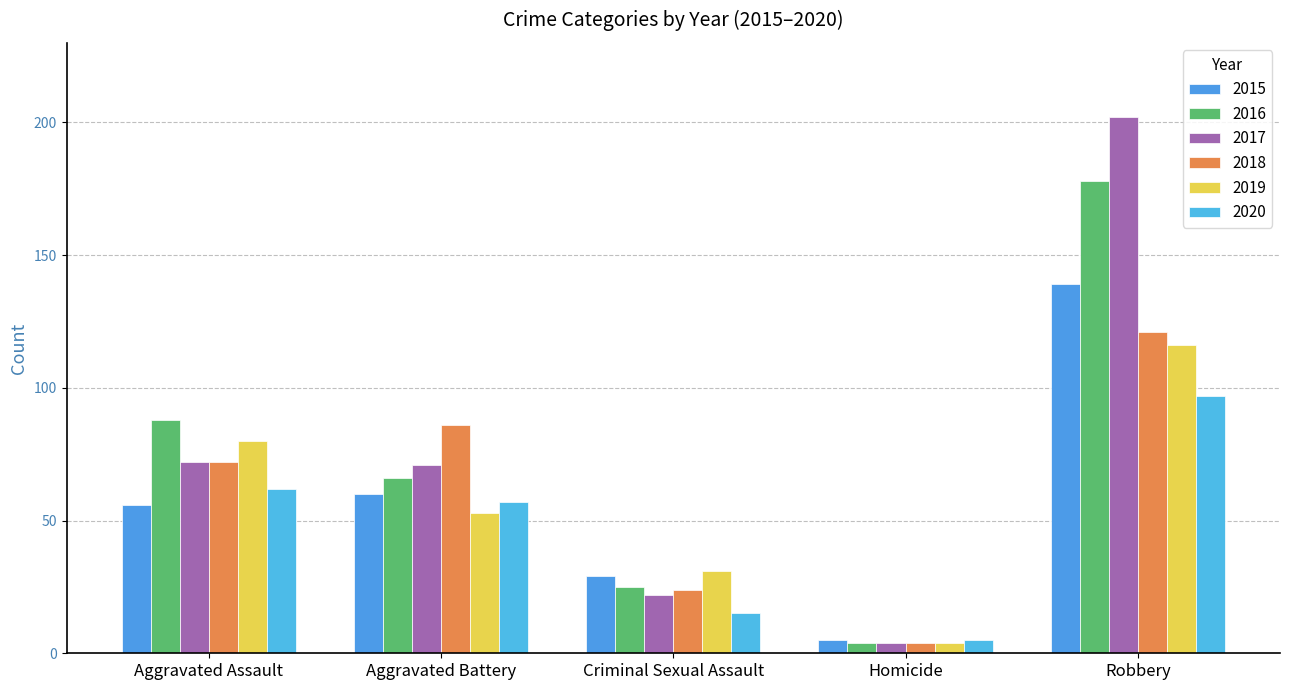

Is the value of 2015 at Aggravated Battery greater than the value of 2020 at Robbery?

No